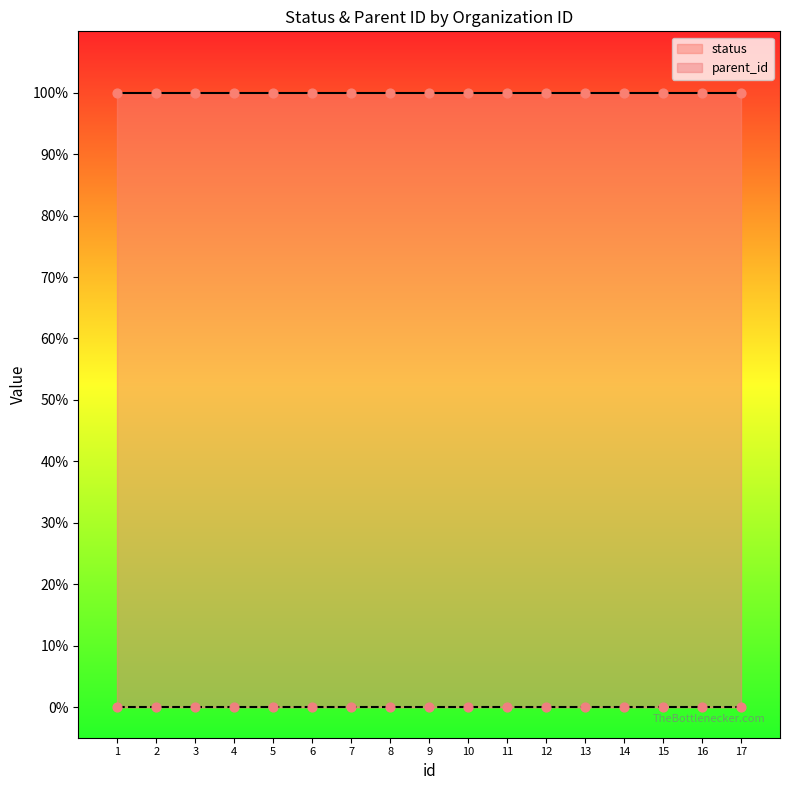

At how many categories does at least one series exceed 0?

17